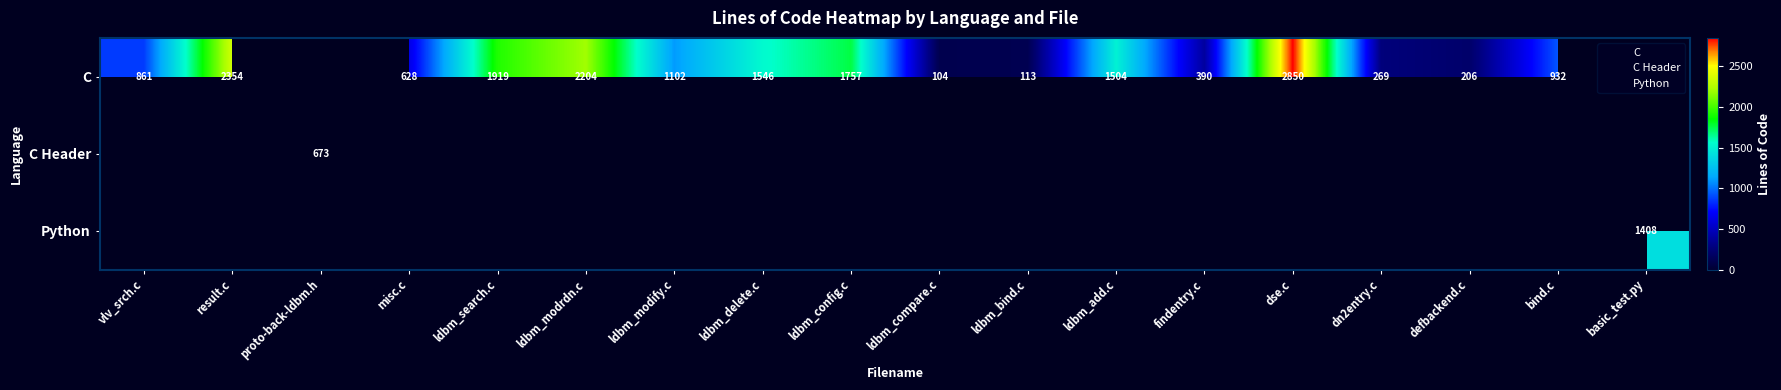

What is the maximum value for C?

2850.0